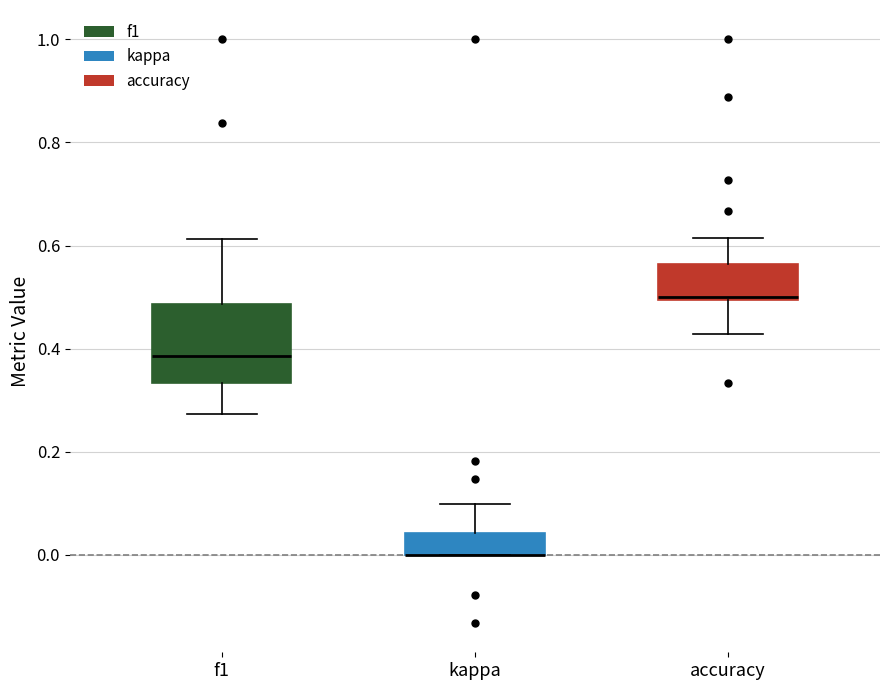

Reading left to right, transcribe this box plot: for each box, give where its median line is, the range the box spans, and where its two whiskers end, as read against the y-axis. The values are not printed on the chart, so give them approximately, as read against the axis.

f1: median 0.38, box 0.34 to 0.48, whiskers 0.28 to 0.62
kappa: median 0.00 (drawn on the box's lower edge), box 0.00 to 0.04, whiskers 0.00 to 0.10
accuracy: median 0.50, box 0.50 to 0.56, whiskers 0.42 to 0.62